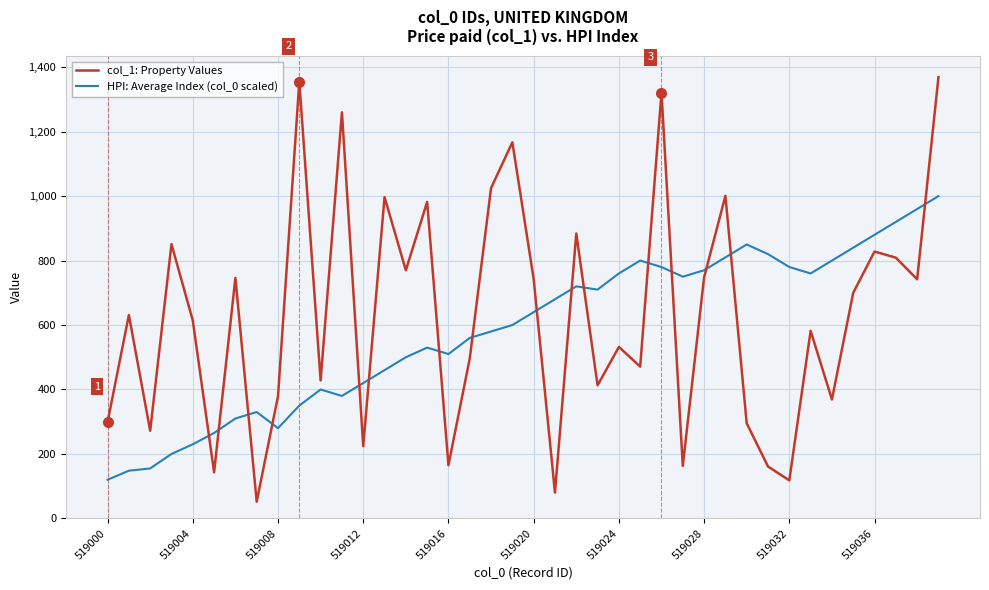

Rank the series by their maximum value, from lowest to highest.

HPI: Average Index (col_0 scaled), col_1: Property Values